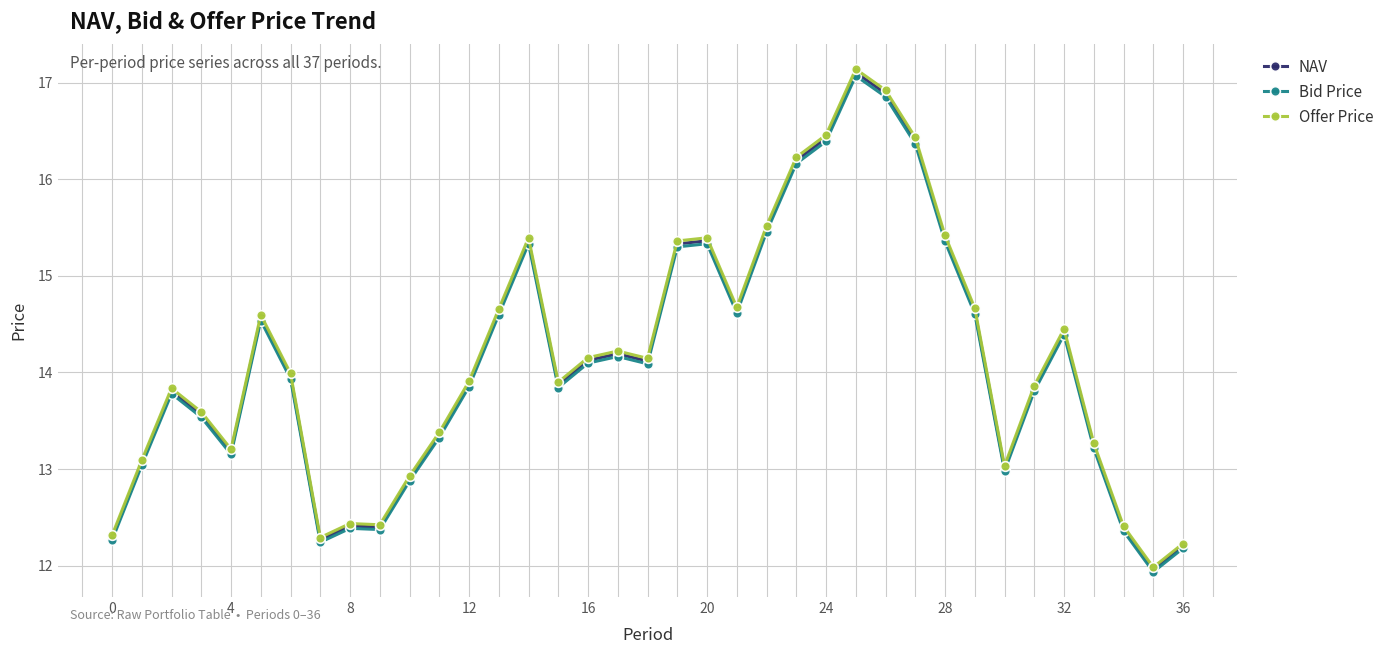

What is the value of the Bid Price point at the 35th from the left?

12.4